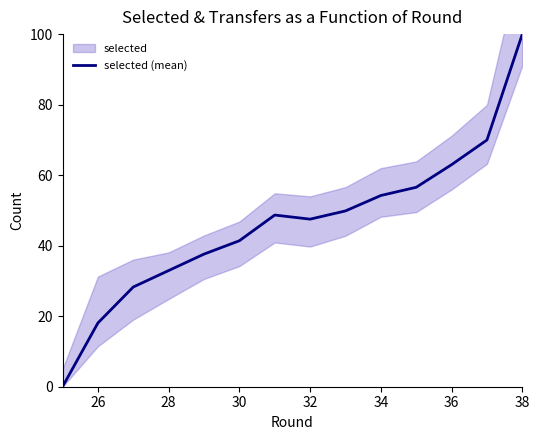

How many interior local peaks (higher than both neighbors) does the data have?

1